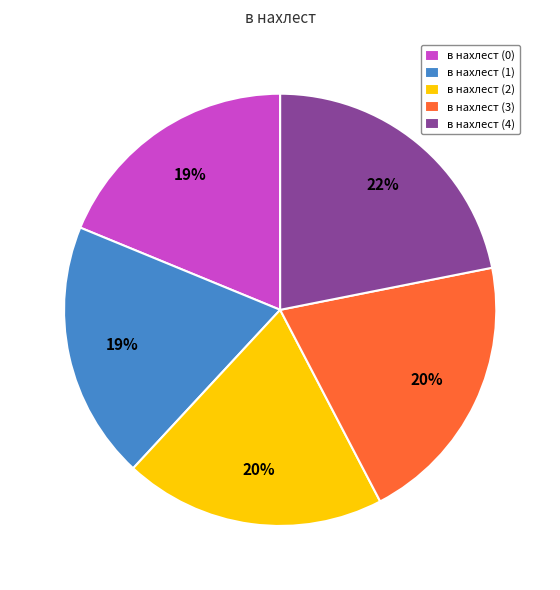

What percentage is the в нахлест (4) slice, to the nearest percent?

22%